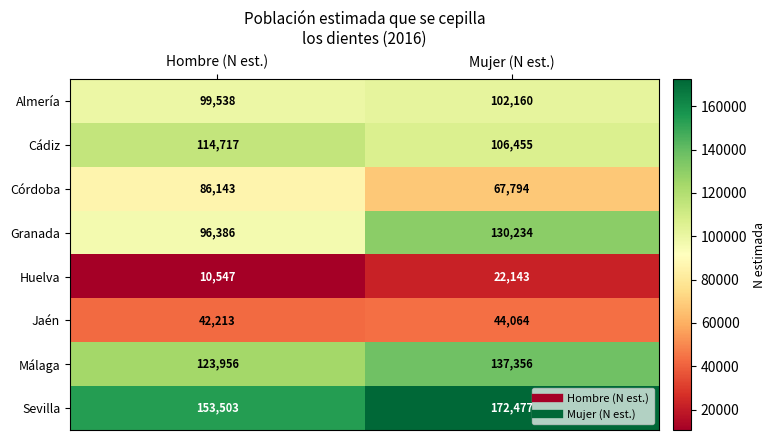

Read the Sevilla value at Hombre (N est.), to the nearest 100.

153500